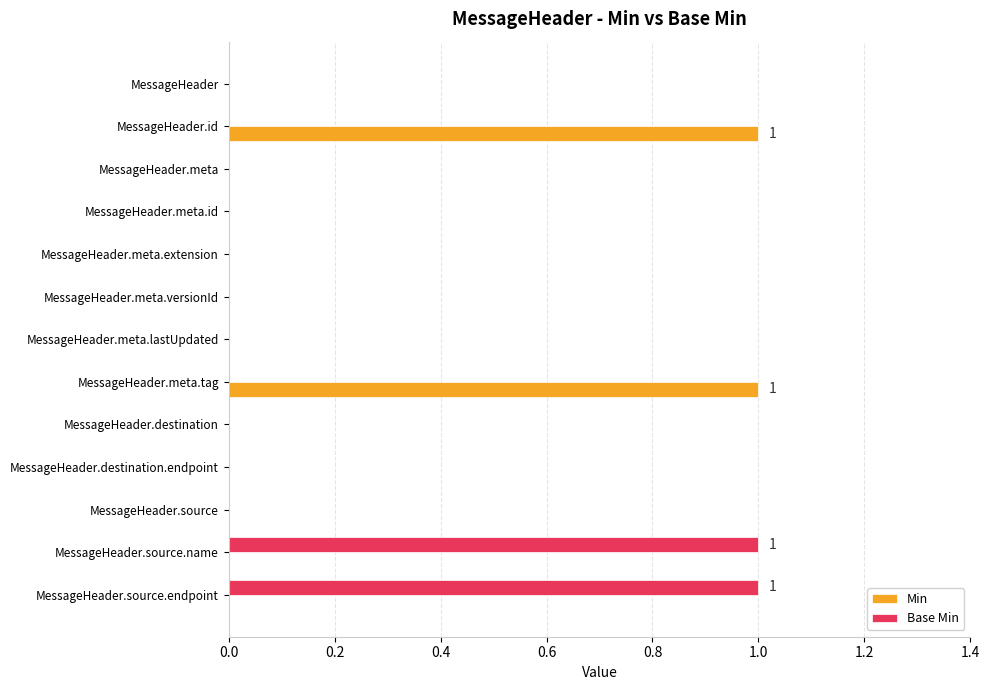

What is the maximum value for Min?

1